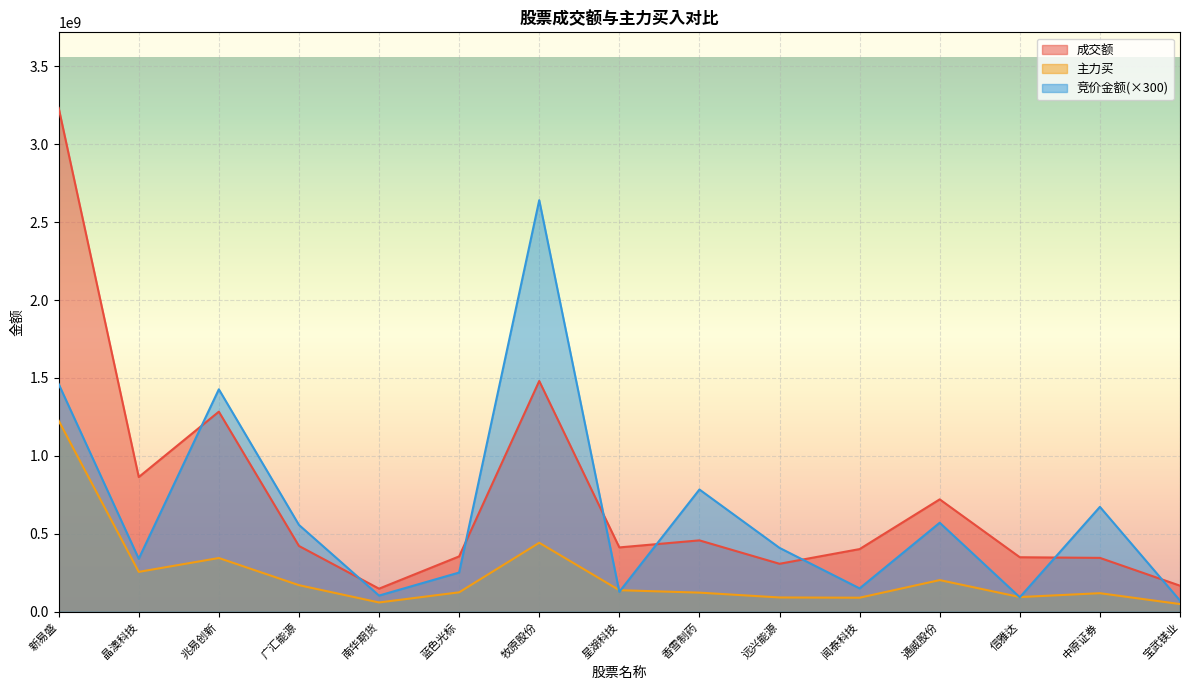

What is the lowest value of the 主力买 series?

49343094